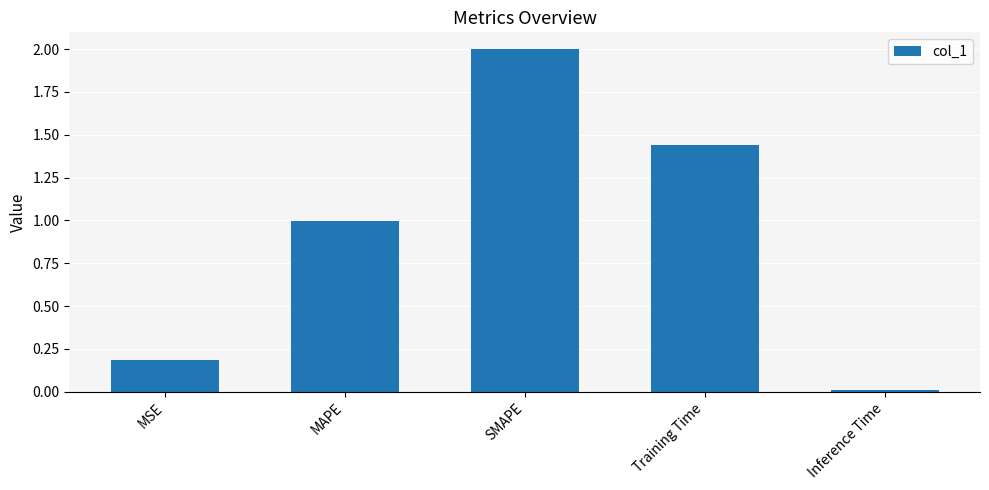

What is the change in value from MSE to MAPE?

+0.8